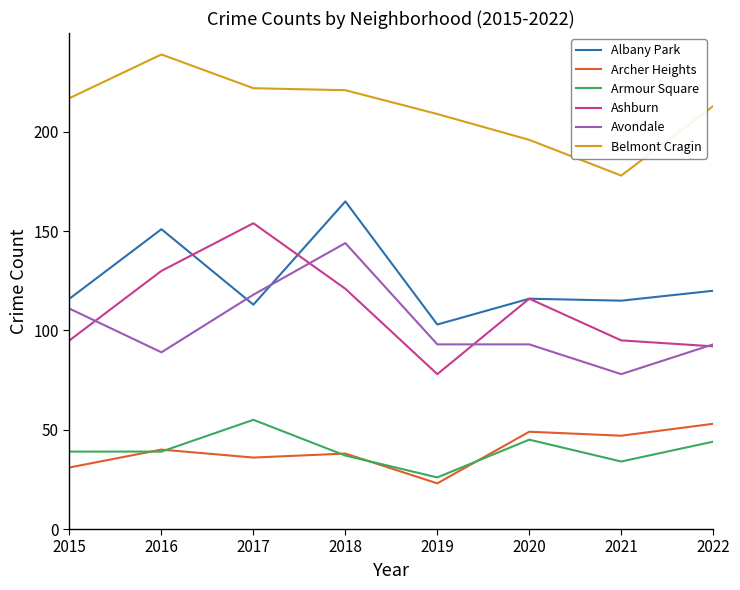

What is the total value across all series at 2022?

615